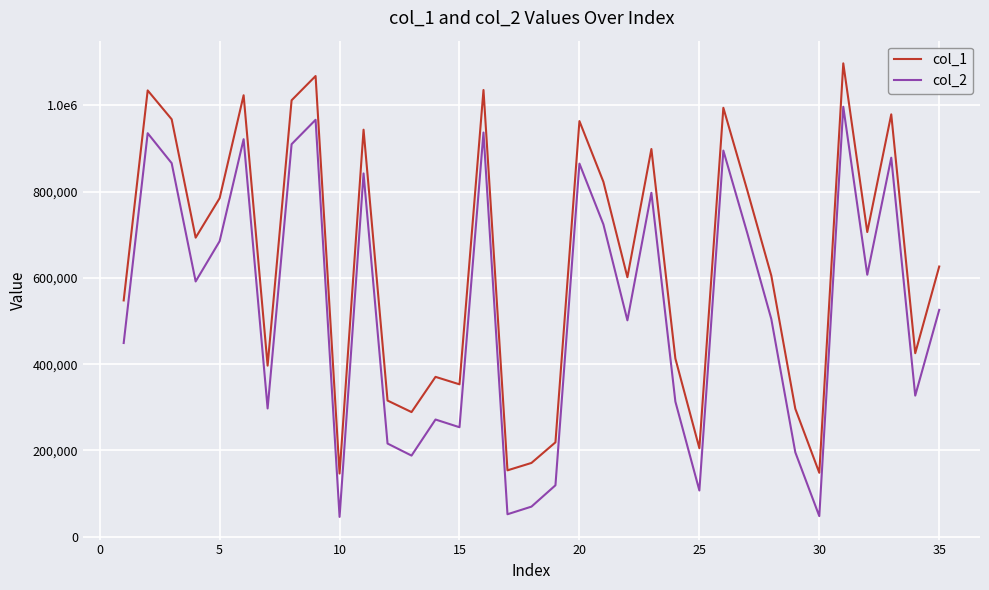

What are all the series names shown in the legend?

col_1, col_2